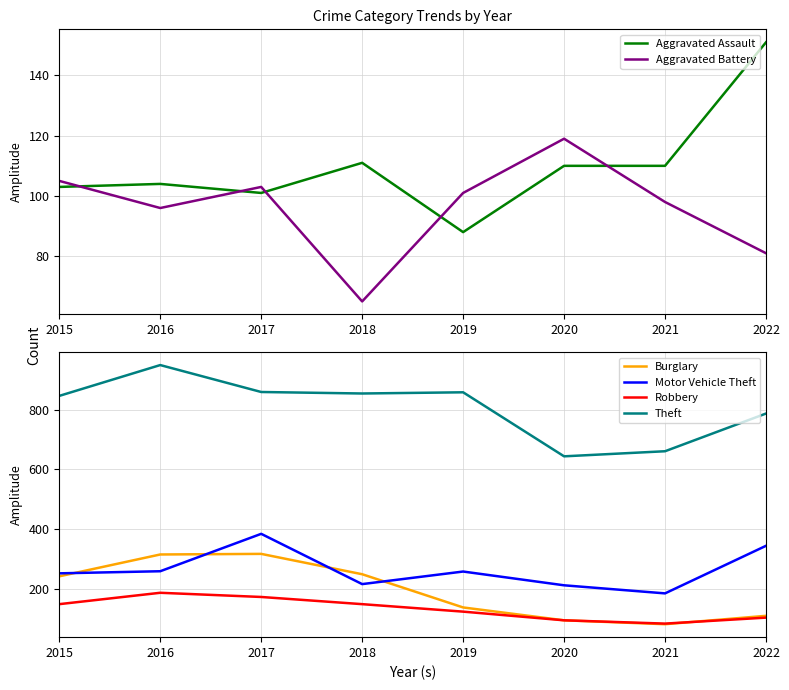

Where is the first local maximum for Burglary?

2017